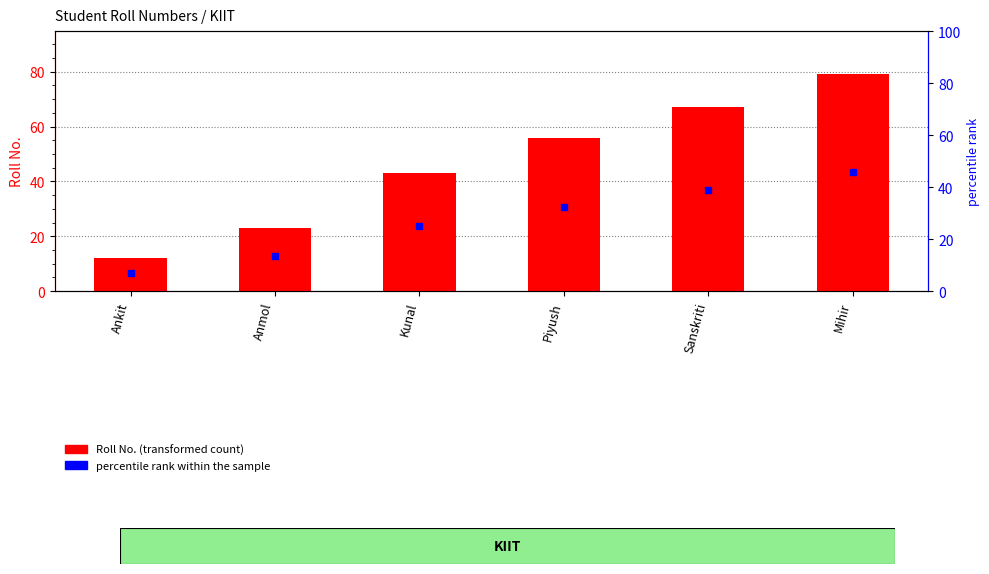

Is the value of Roll No. at Ankit greater than the value of percentile rank within the sample at Anmol?

No